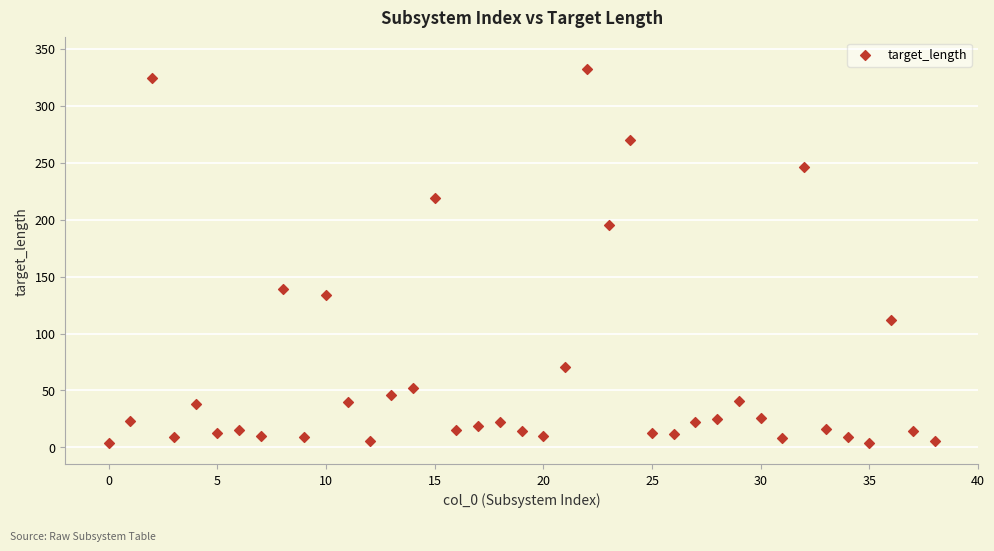

What is the range of Y values (max minus min)?

328